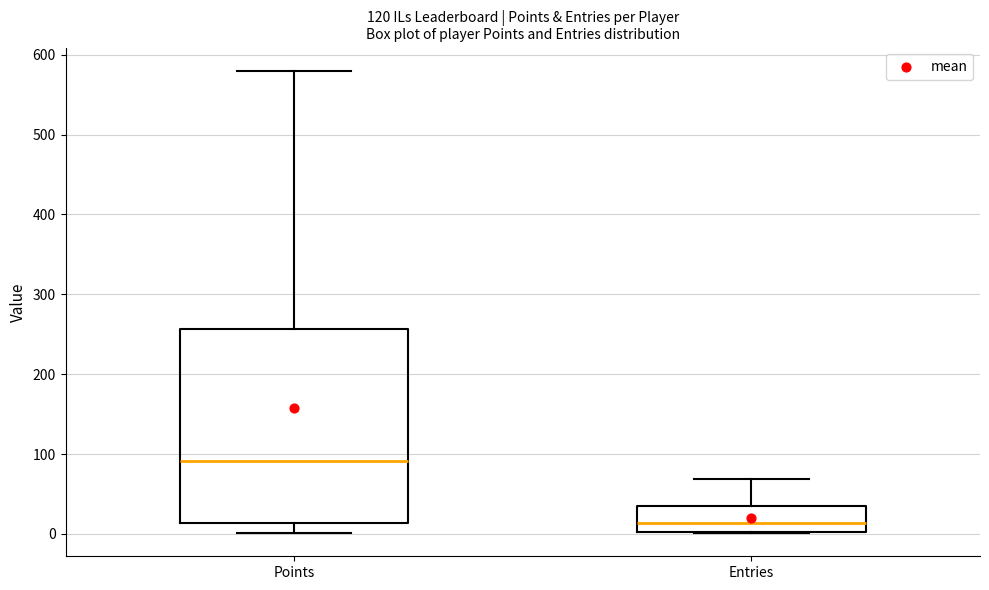

Where is the lower edge of the box for Points on the y-axis? The values are not printed on the chart, so give them approximately, as read against the axis.

10